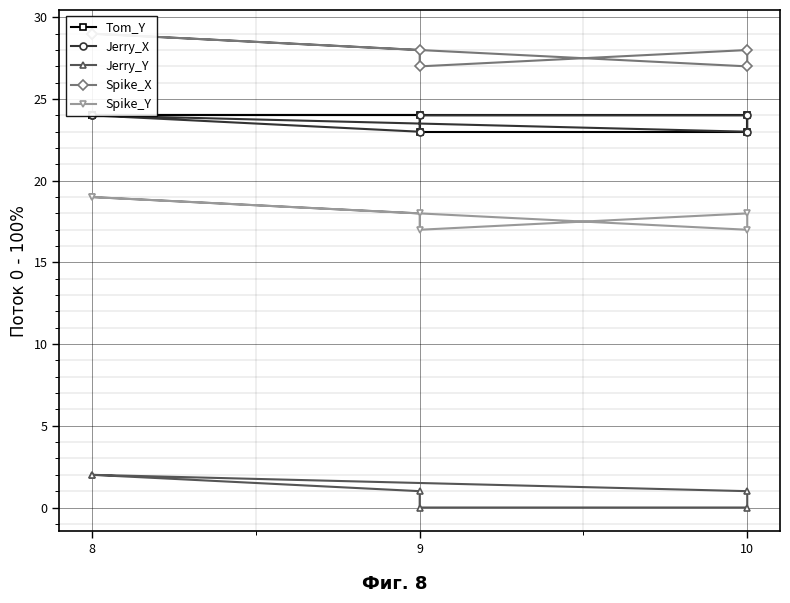

True or false: Jerry_X and Spike_Y intersect in this chart.

False